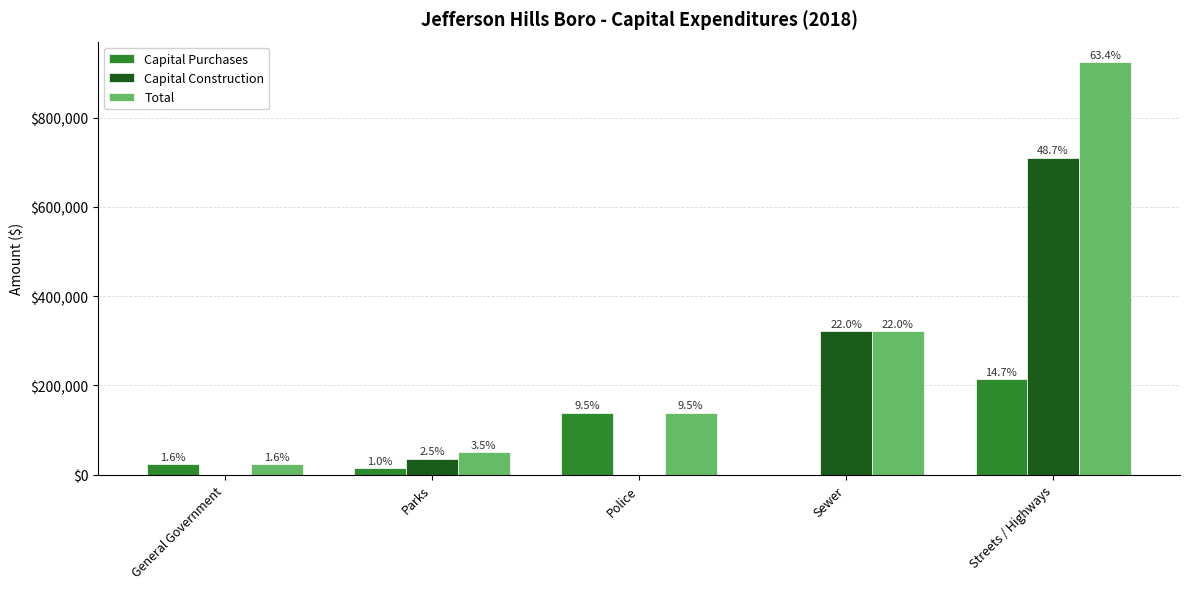

How many groups of bars are there?

5